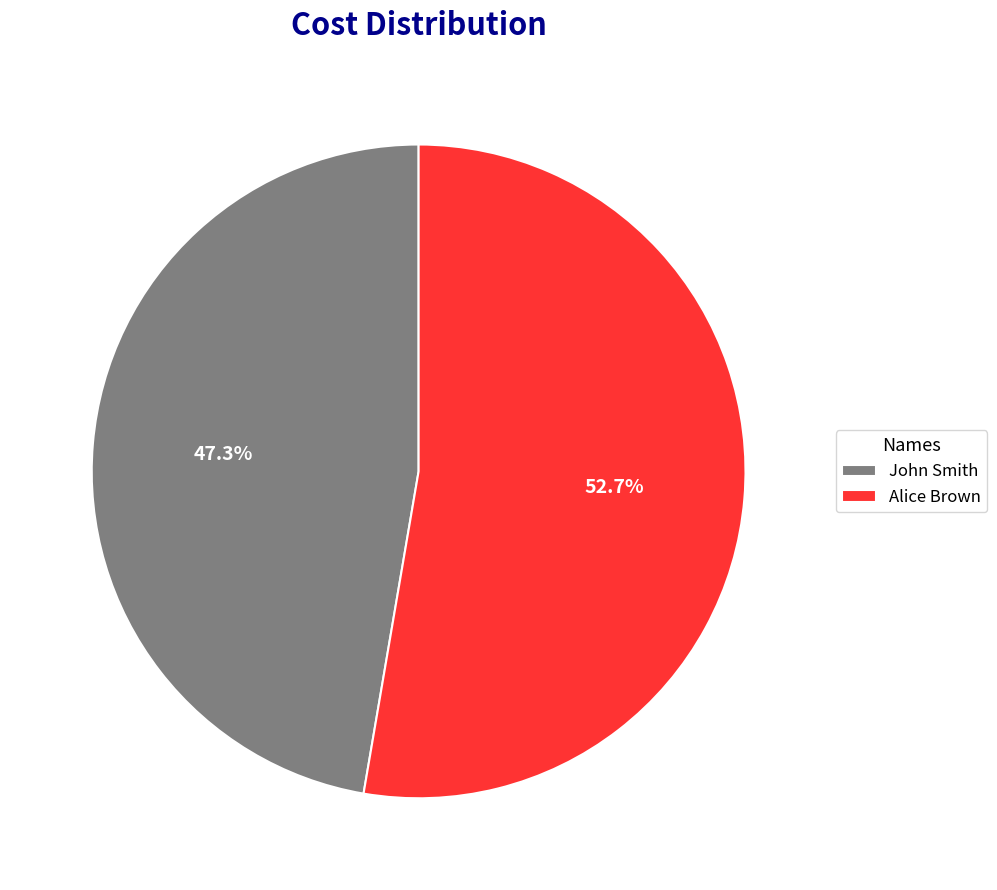

Rank the categories by value from lowest to highest.

John Smith, Alice Brown